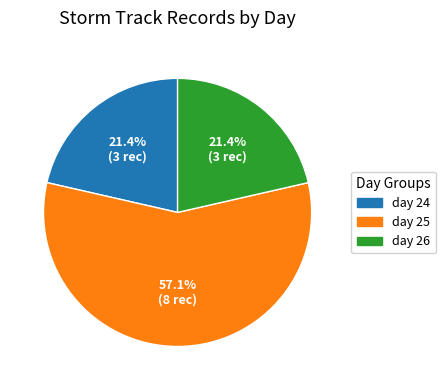

How many slices are in this pie chart?

3